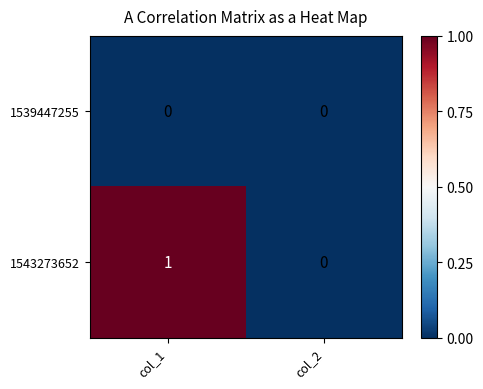

Which label corresponds to the largest value in the chart?

col_1